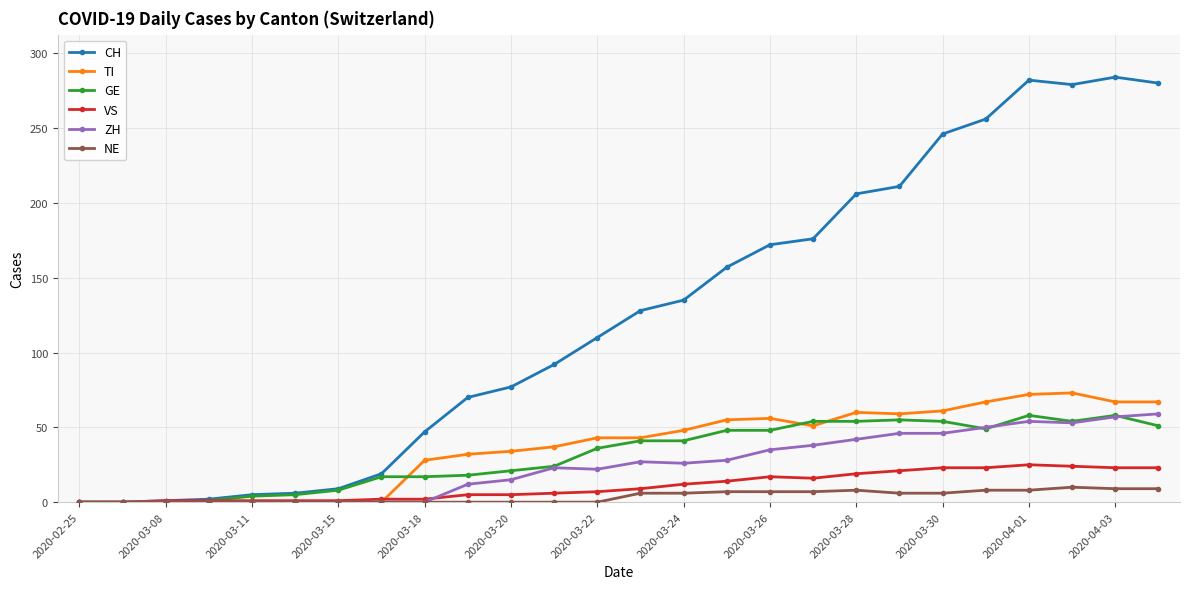

At how many categories does at least one series exceed 262?

4